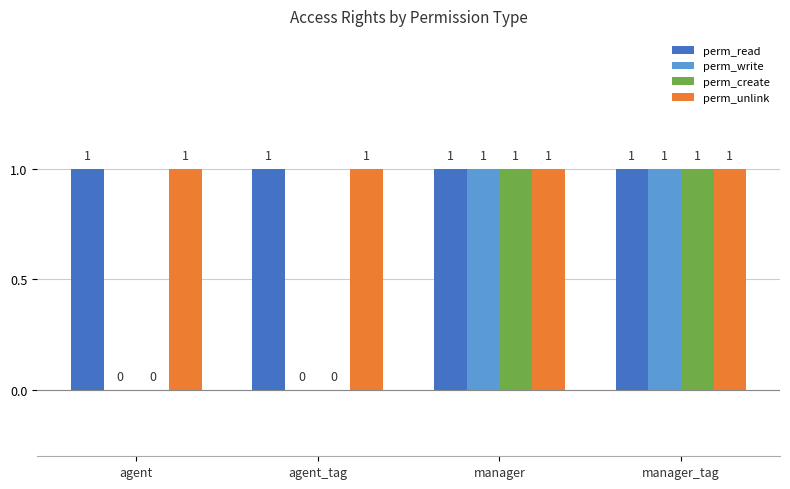

Is the value of perm_read at agent_tag greater than the value of perm_create at agent?

Yes